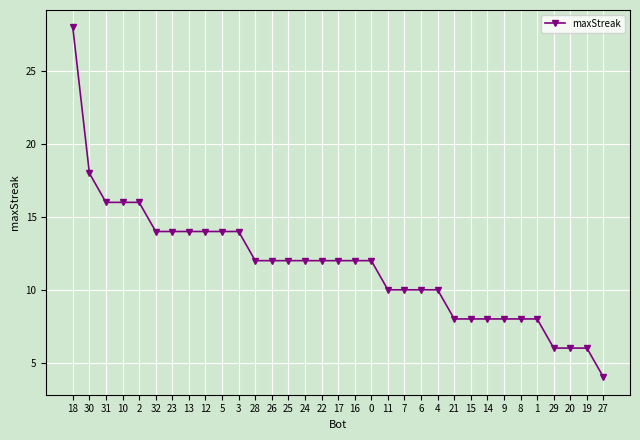

What is the sum of all values?

384